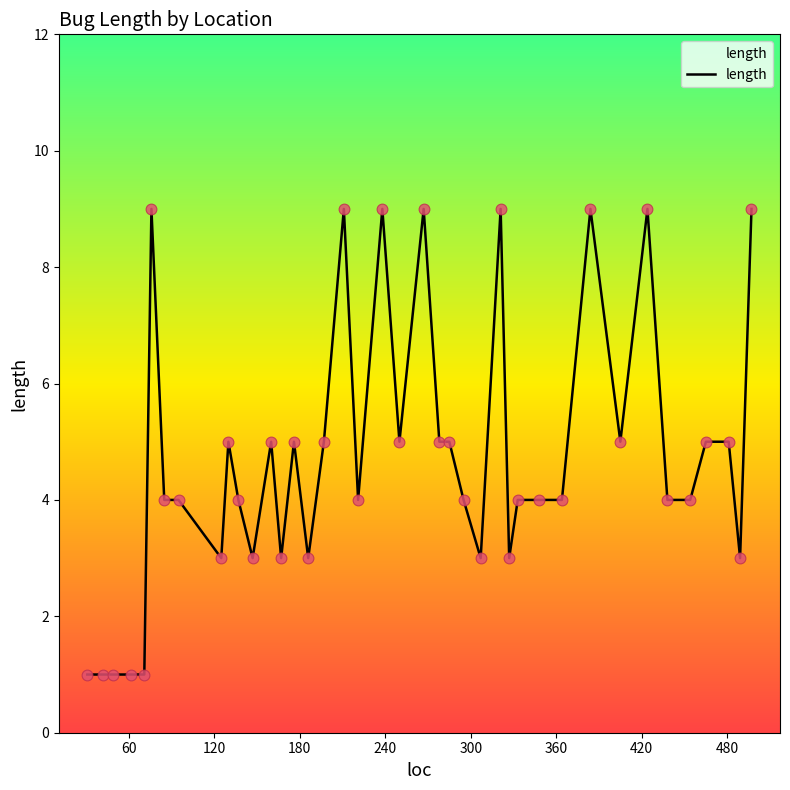

What is the maximum value shown in the chart?

9